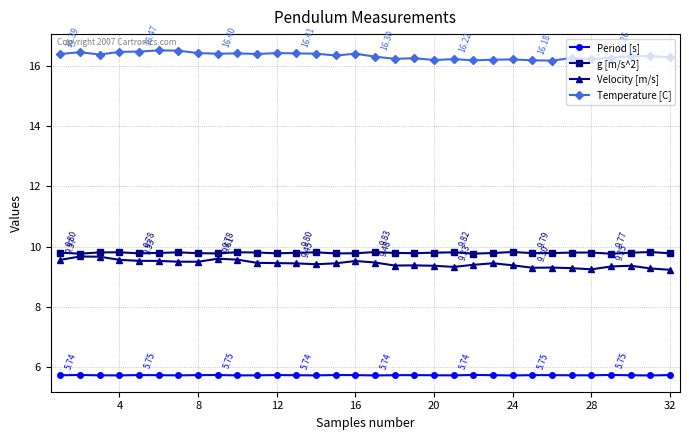

At how many categories does at least one series exceed 7?

32